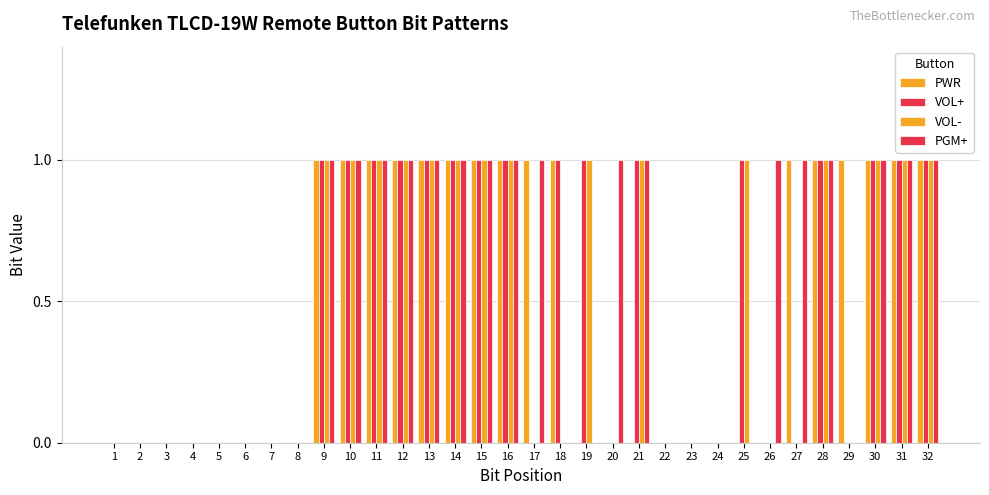

What is the total value across all series at 21?

3